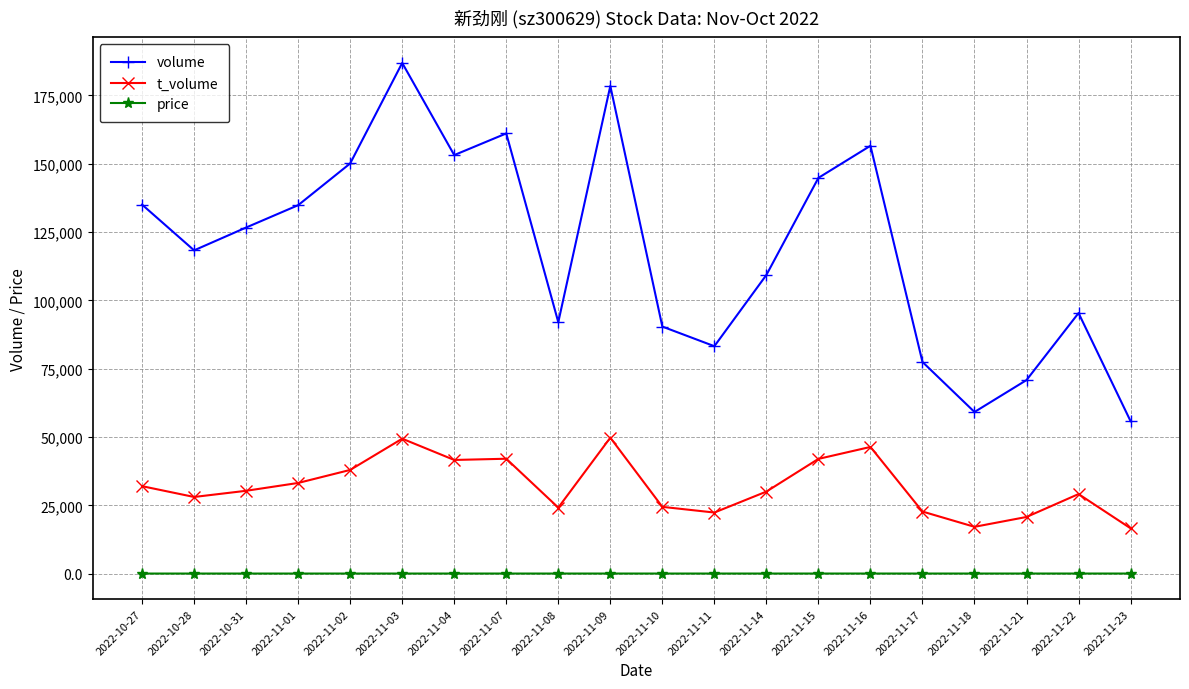

What is the label of the 15th point from the right?

2022-11-03